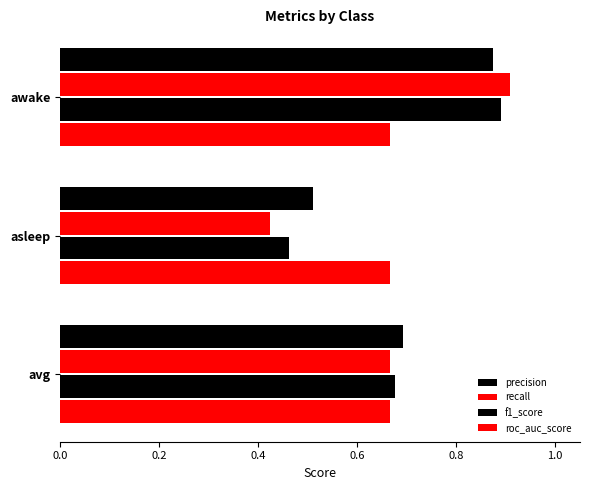

What is the difference between the maximum and second lowest values in the f1_score series?

0.2